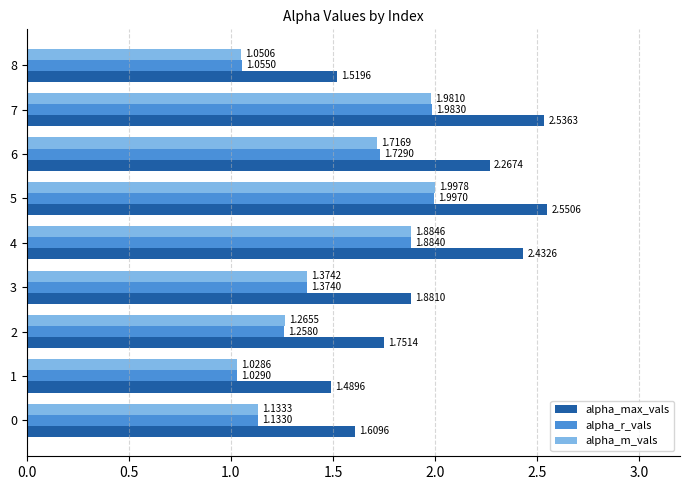

Which series has the largest range (max minus min)?

alpha_max_vals